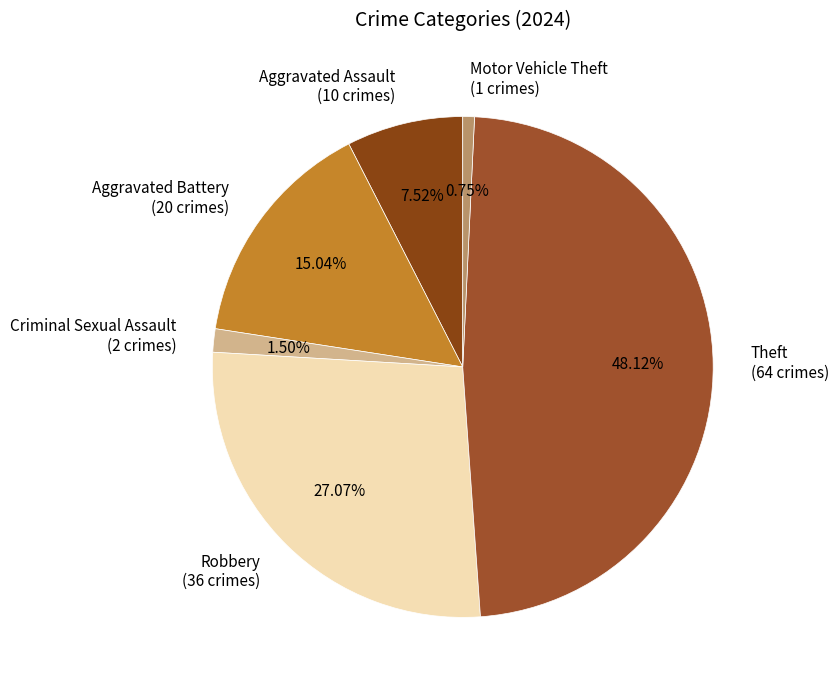

Does Aggravated Battery (20 crimes) represent more than half of the total?

No